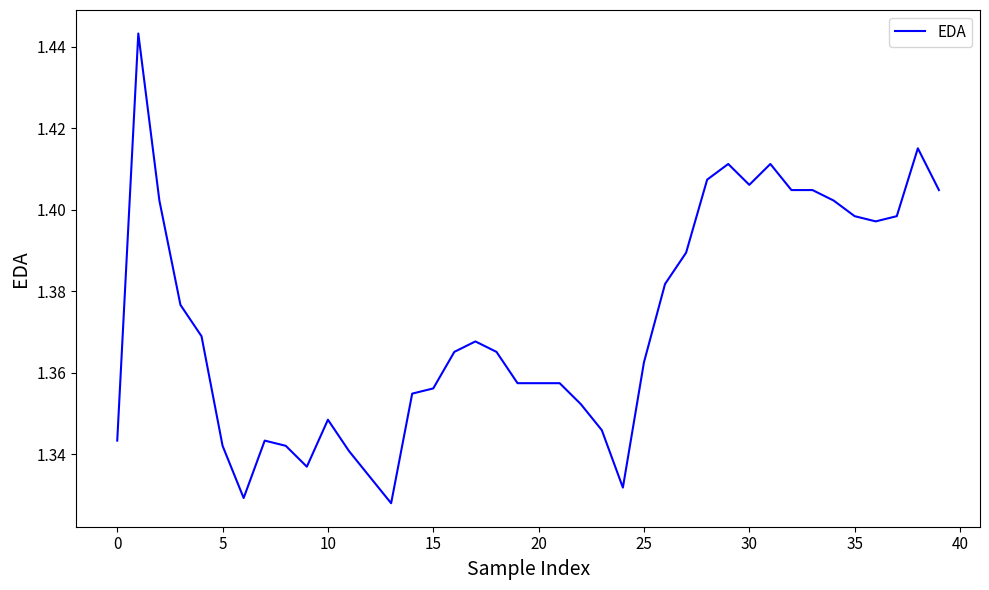

True or false: there are more than 1 points higher than both neighbors.

True